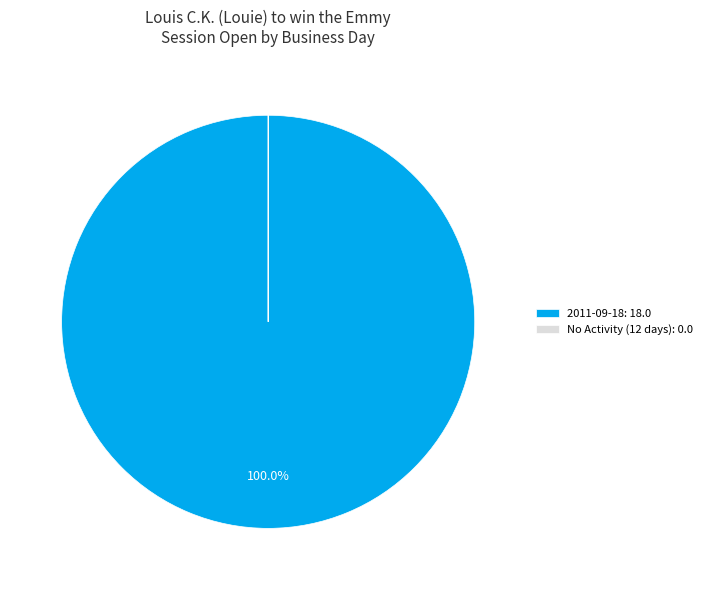

Does any single category account for the majority?

Yes